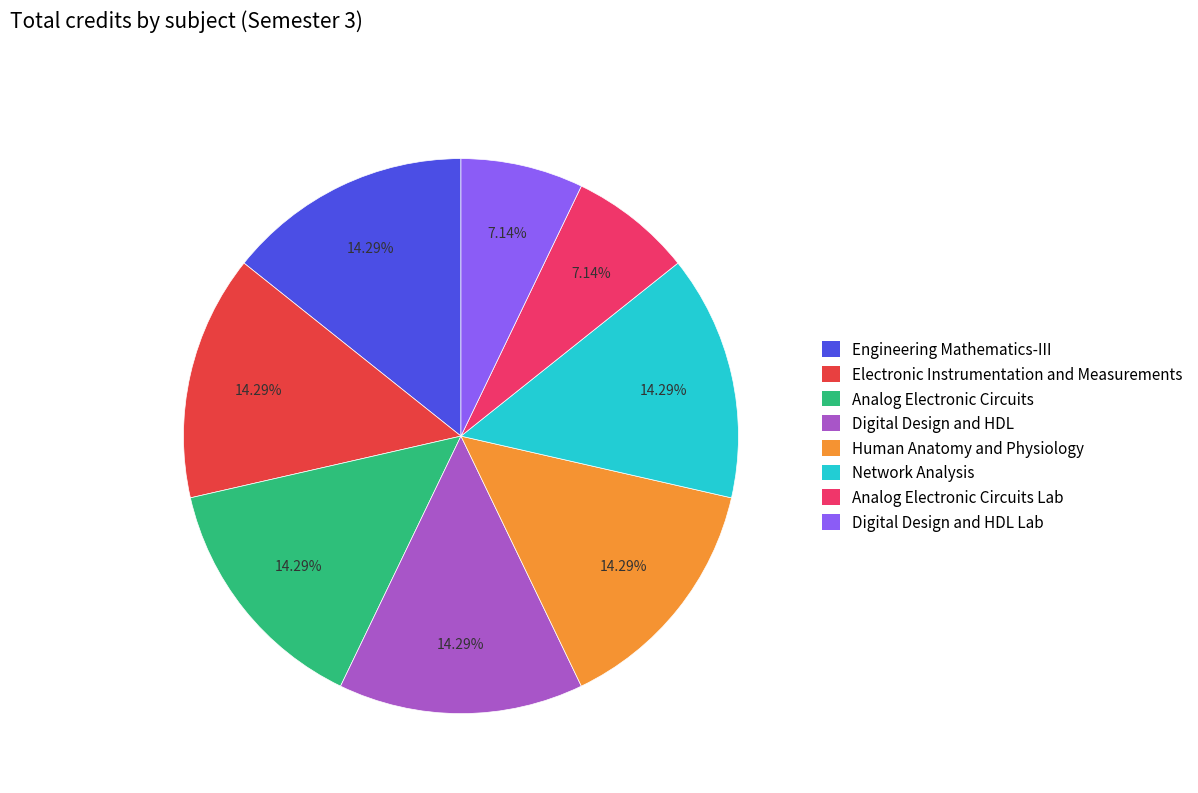

Does any single category account for the majority?

No